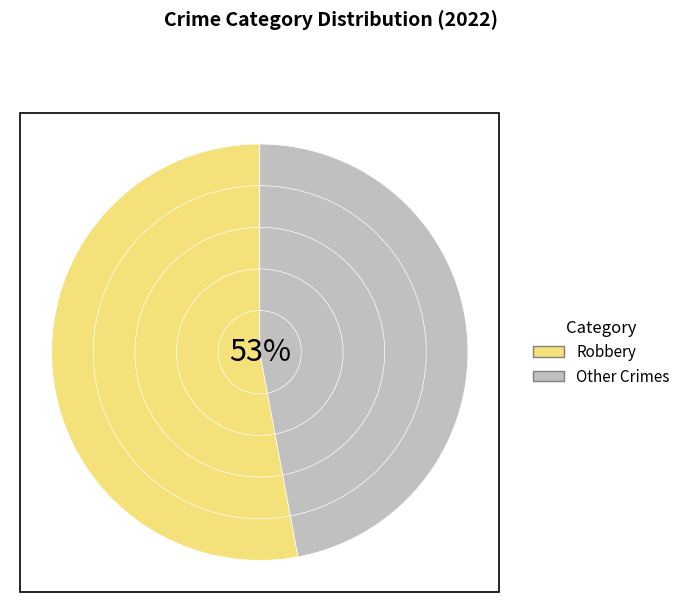

Which category accounts for the majority?

Robbery